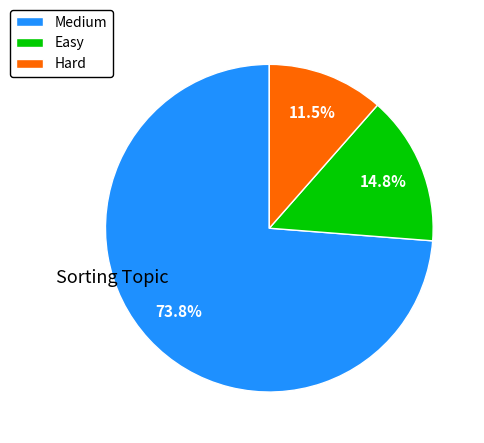

To the nearest percent, what percentage of the pie is Medium?

74%